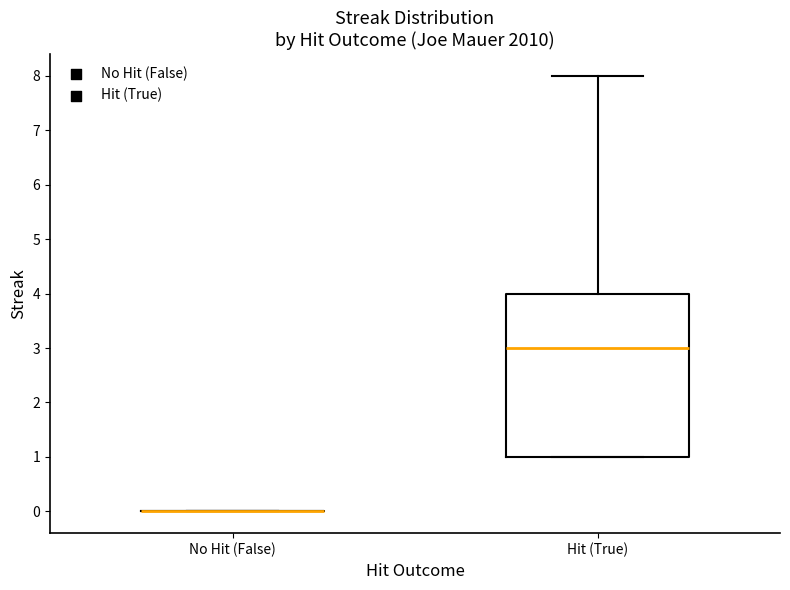

Reading left to right, read every box against the y-axis: the position of its median line, the range the box covers, and the ends of its whiskers. The values are not printed on the chart, so give them approximately, as read against the axis.

No Hit (False): box collapsed to a line at 0, whiskers 0 to 0
Hit (True): median 3, box 1 to 4, whiskers 1 to 8